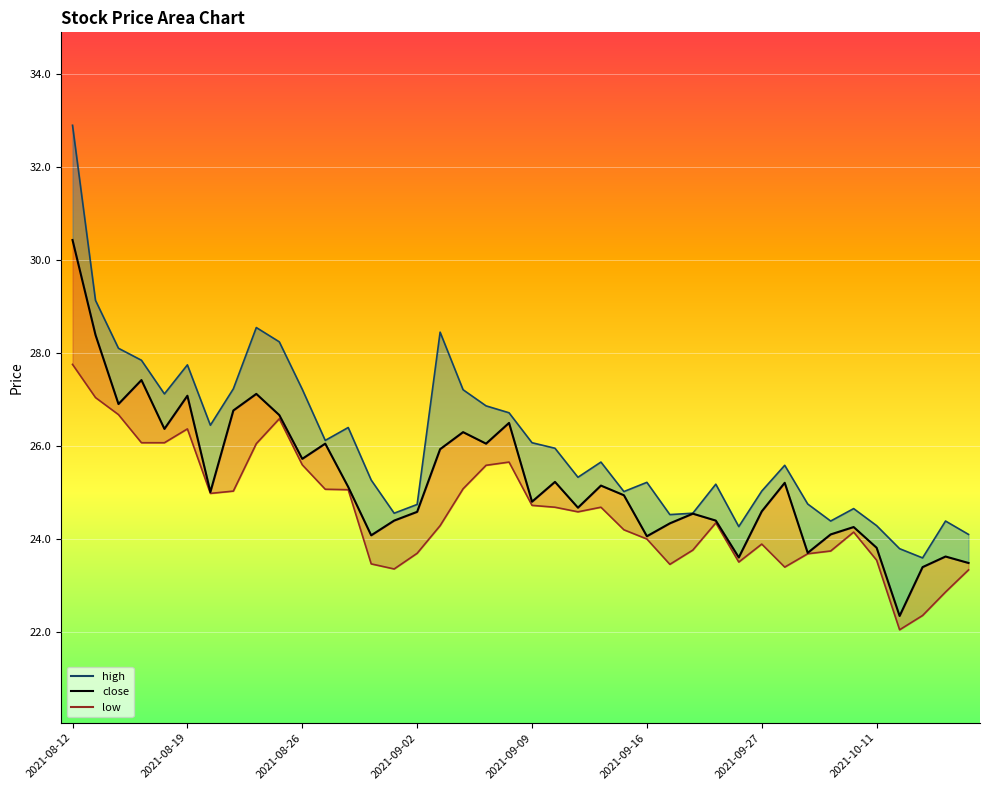

How many lines are shown in the chart?

3